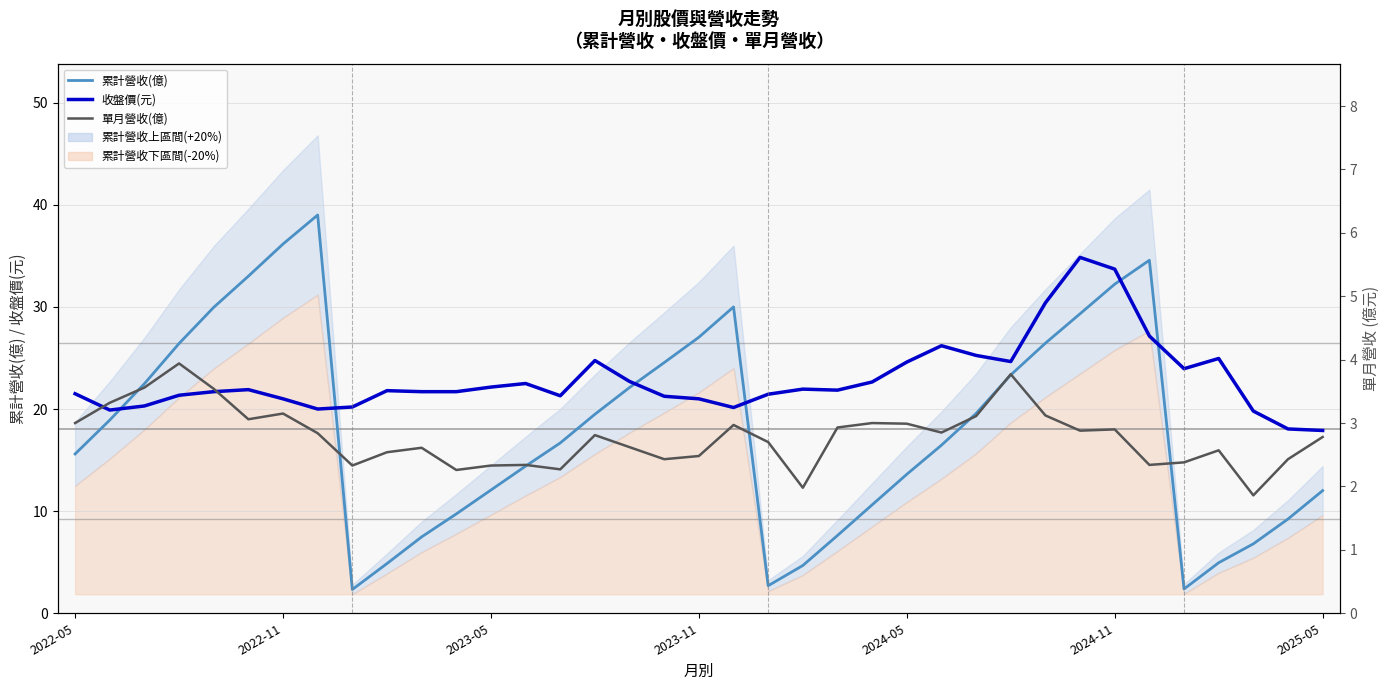

Which series has the largest total across all categories?

收盤價(元)